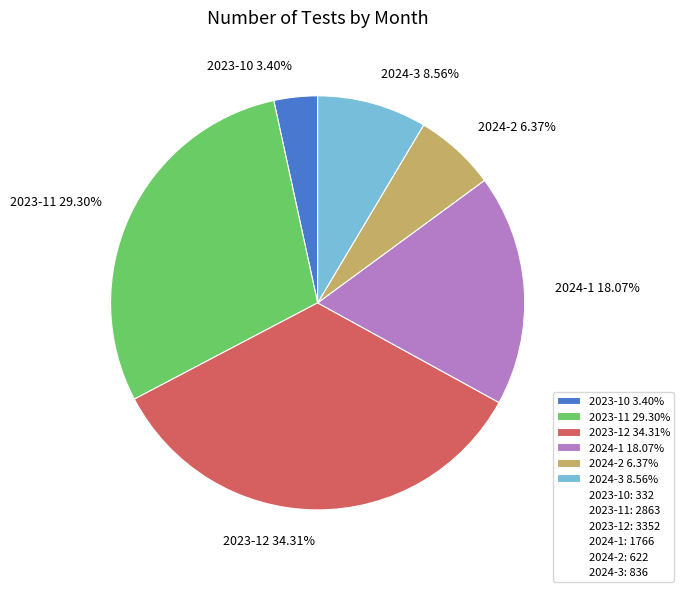

The 2024-3 slice represents 9% of the pie. True or false?

True